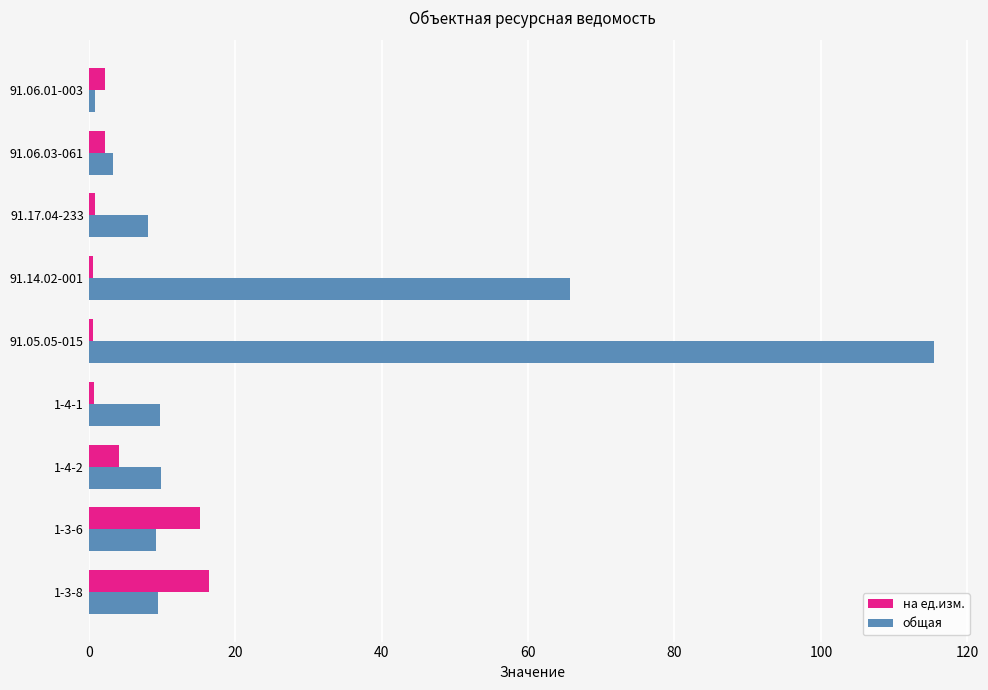

Which series has the largest range (max minus min)?

общая